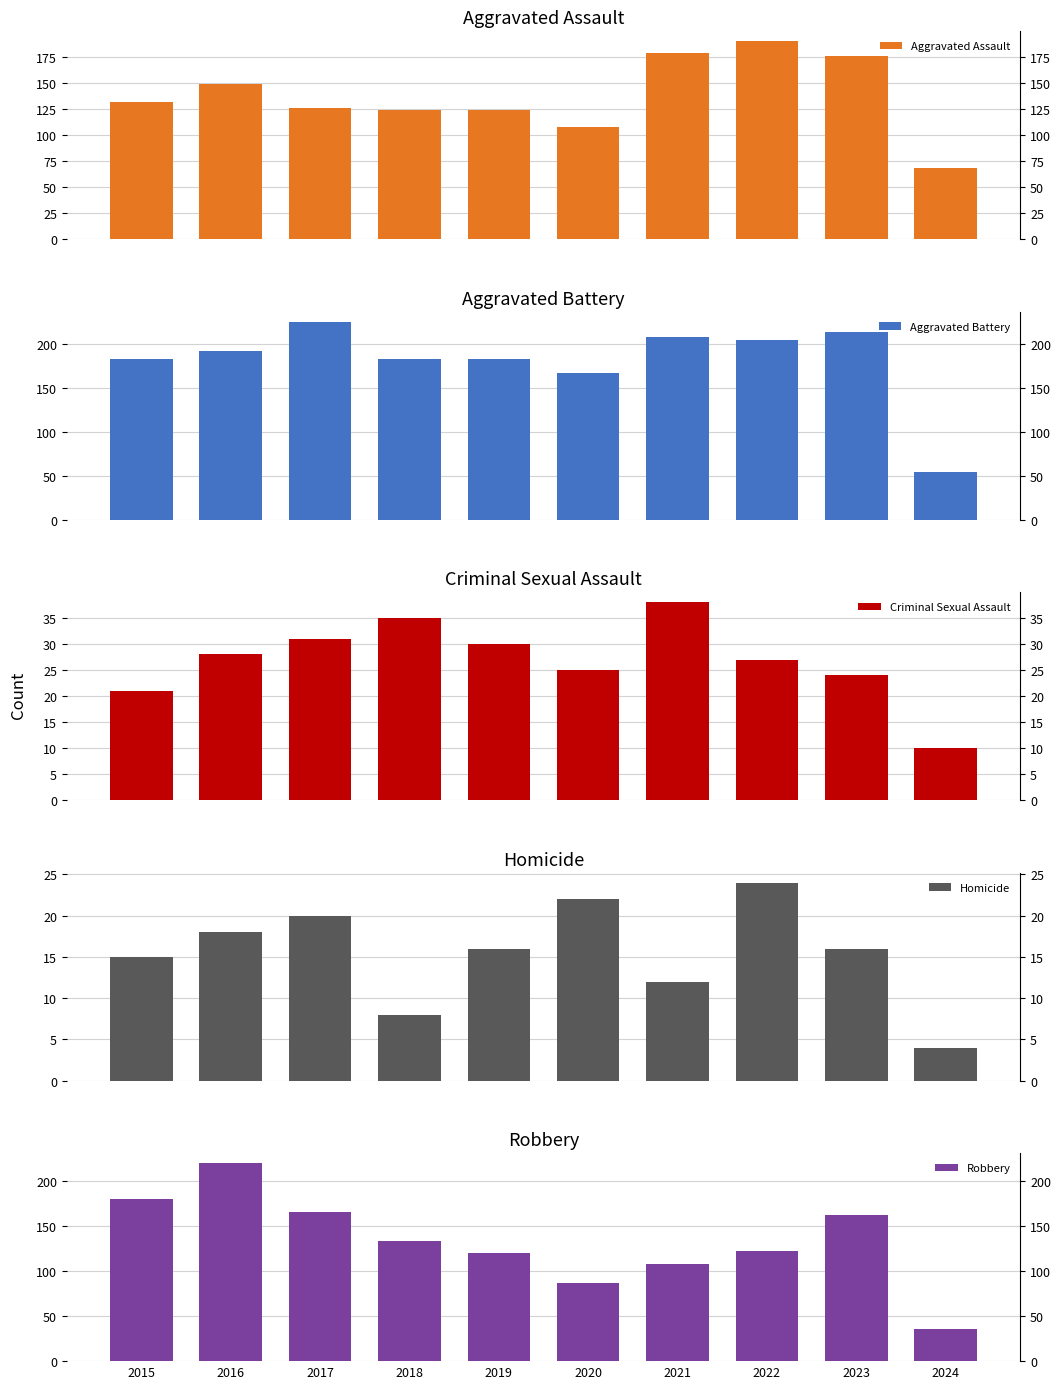

How many bars are there in total?

50